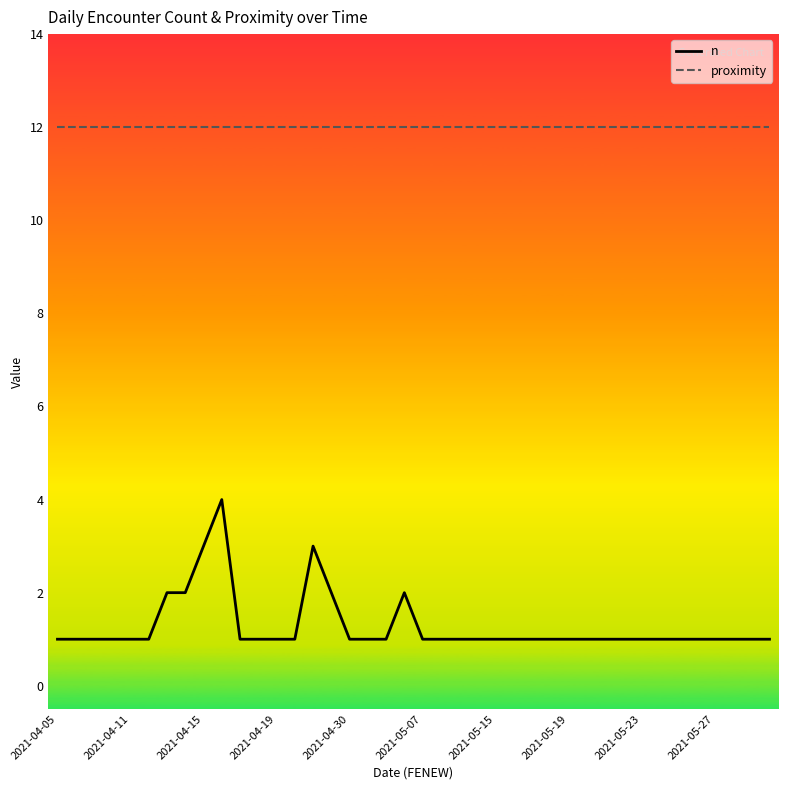

At how many categories does at least one series exceed 10?

40